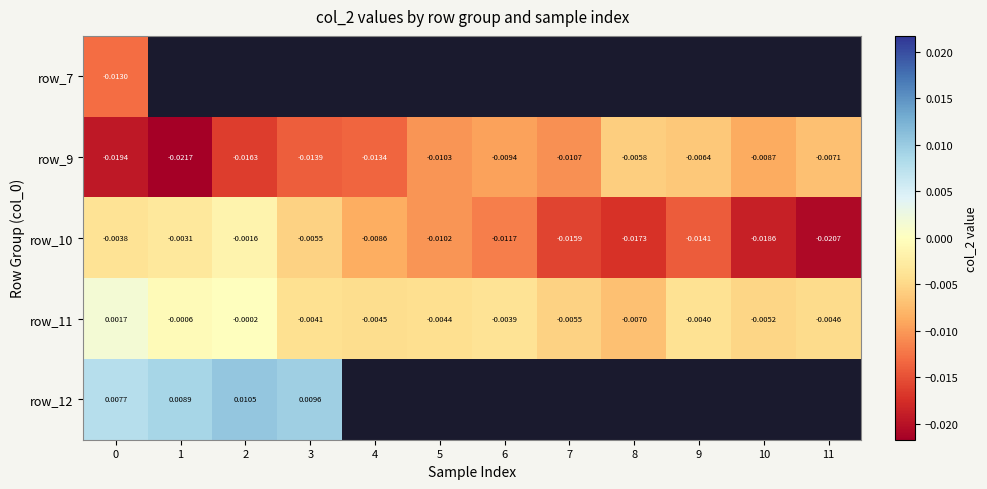

At how many categories does at least one series exceed 0?

4